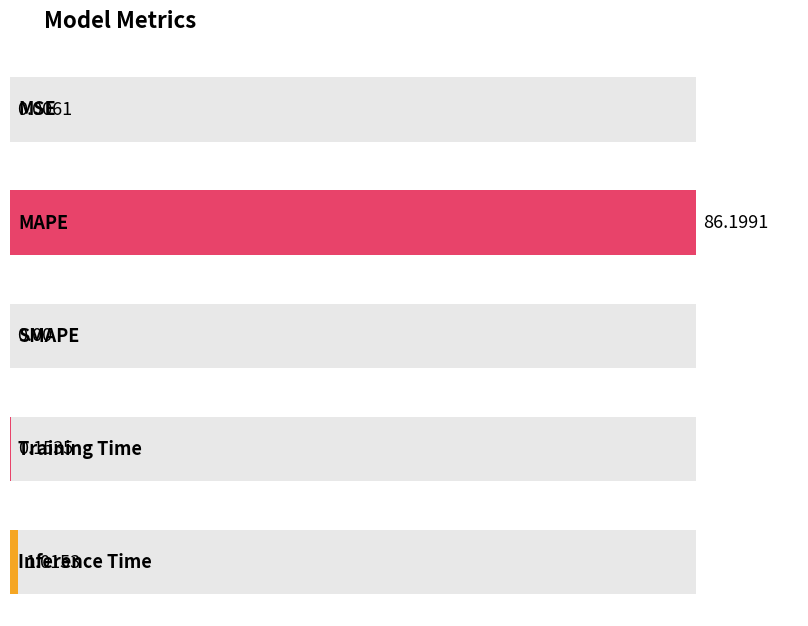

True or false: the data shows 140.7 at MAPE.

False